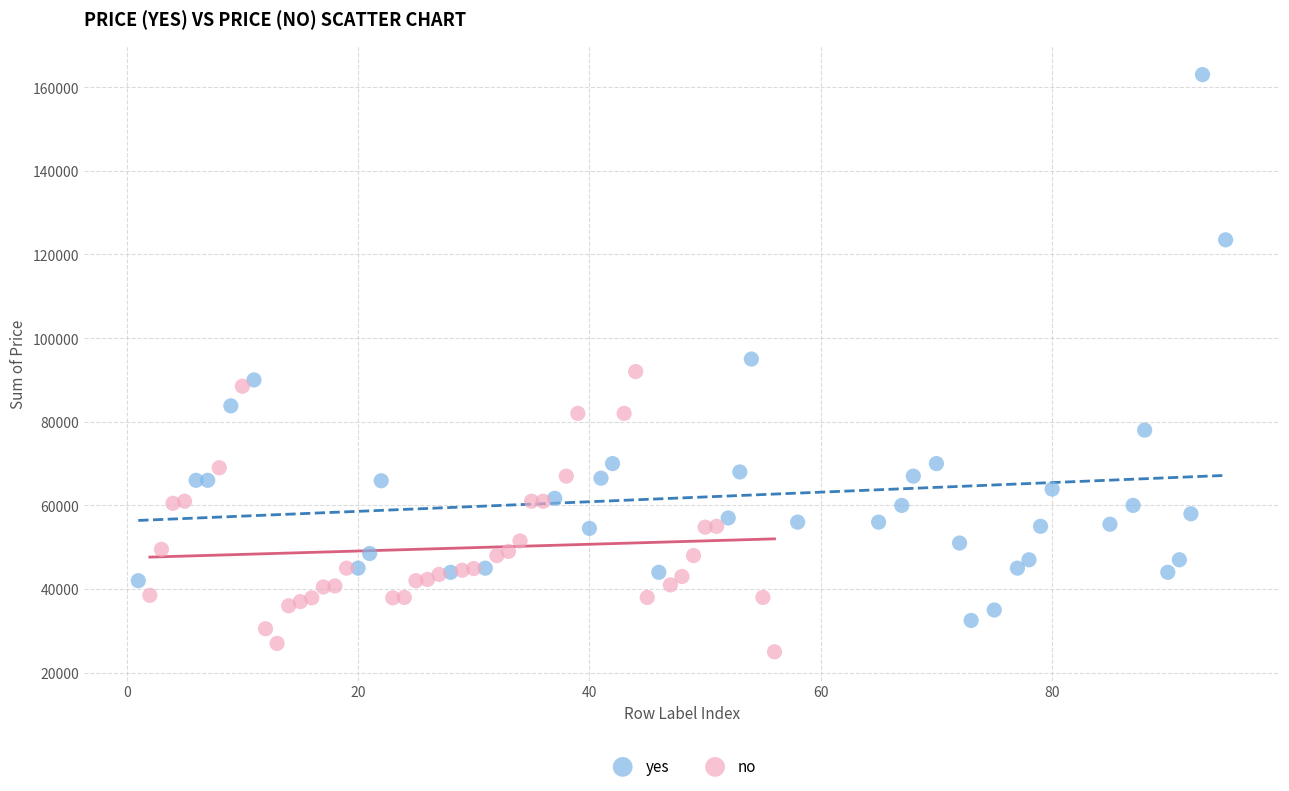

Which series contains the lowest Y value?

no